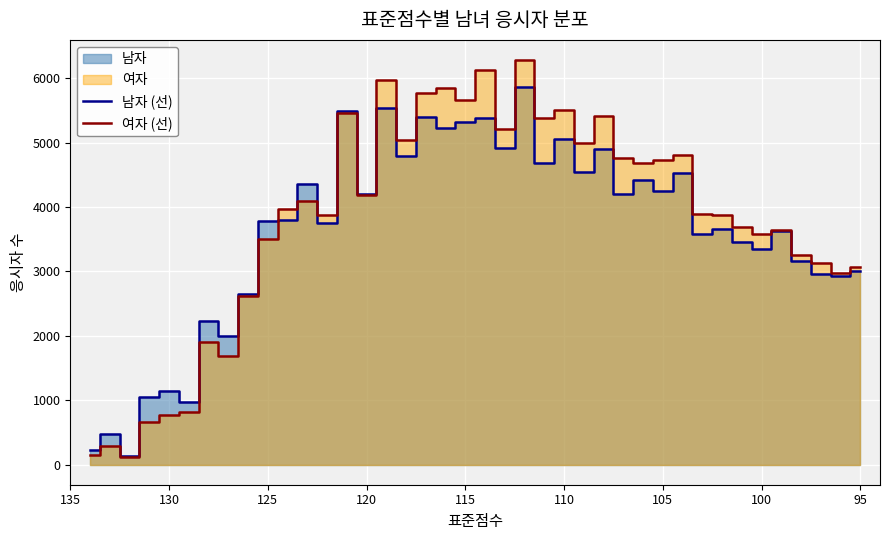

How many lines are shown in the chart?

2